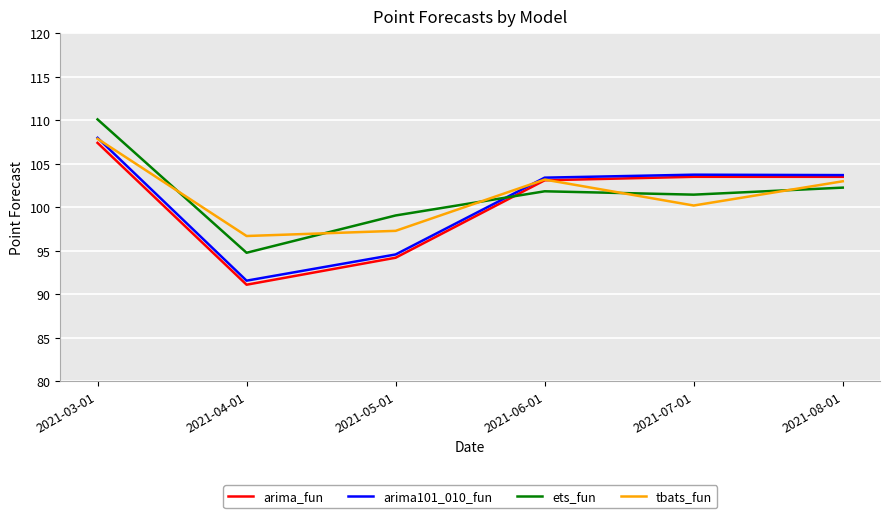

What are all the series names shown in the legend?

arima_fun, arima101_010_fun, ets_fun, tbats_fun